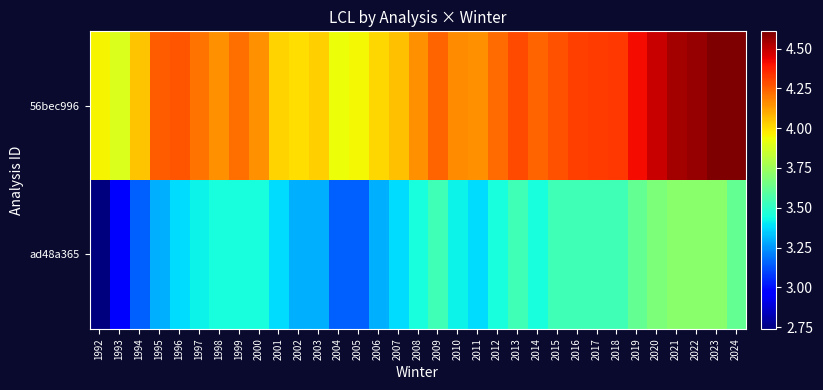

What is the total value across all series at 2003?

7.3